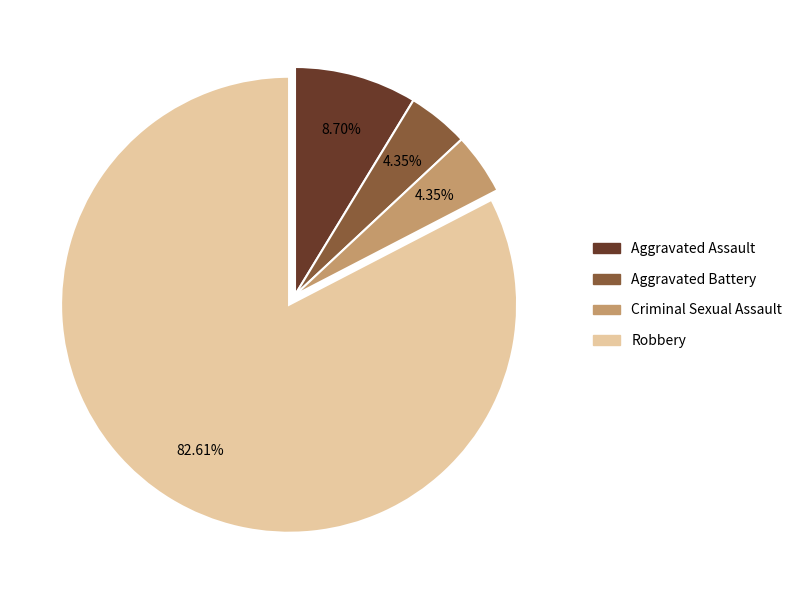

What portion of the pie excludes Robbery?

17.4%